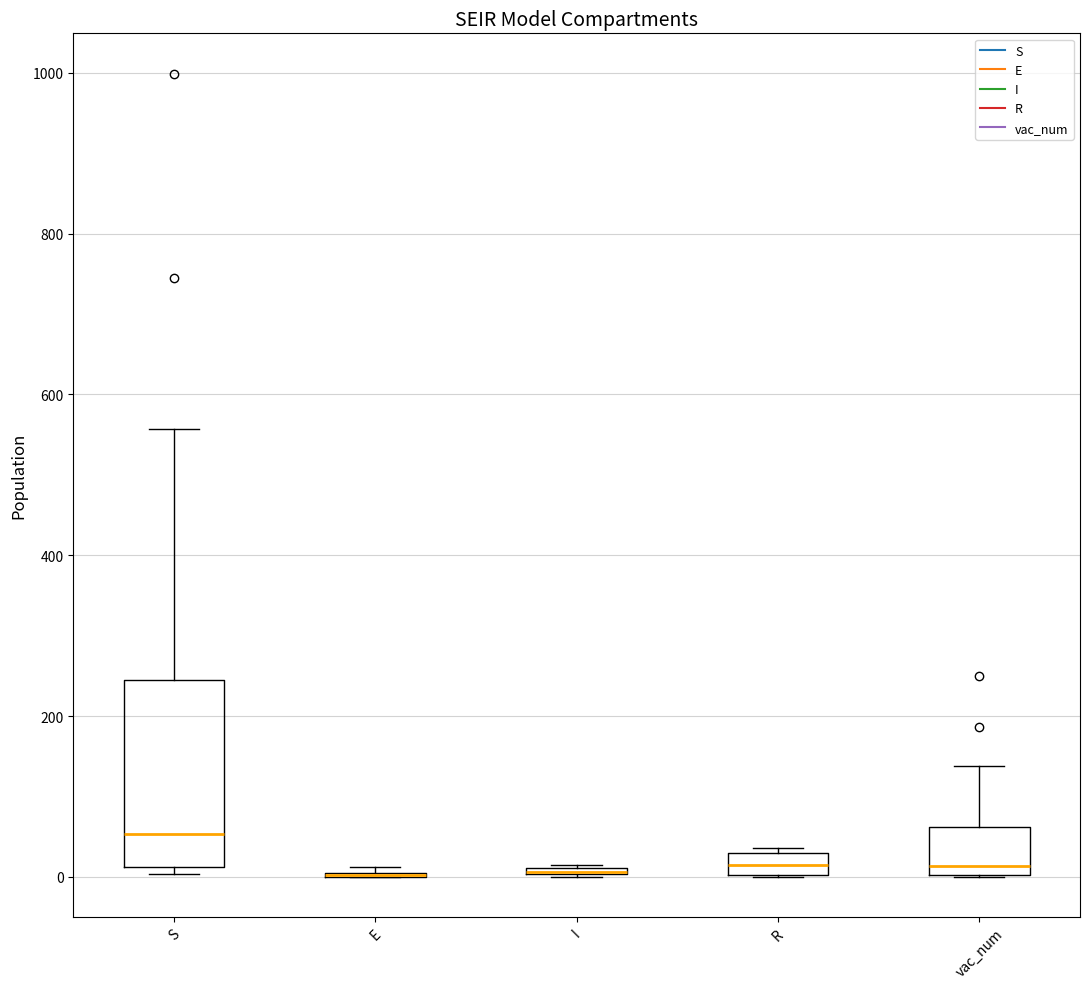

Which box is the tallest, from its lower edge to its upper edge?

S